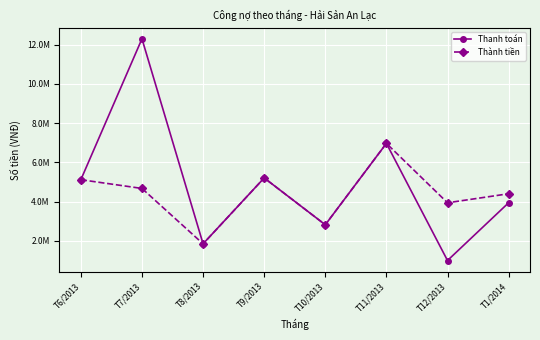

Is this an area chart (filled region under the line)?

No